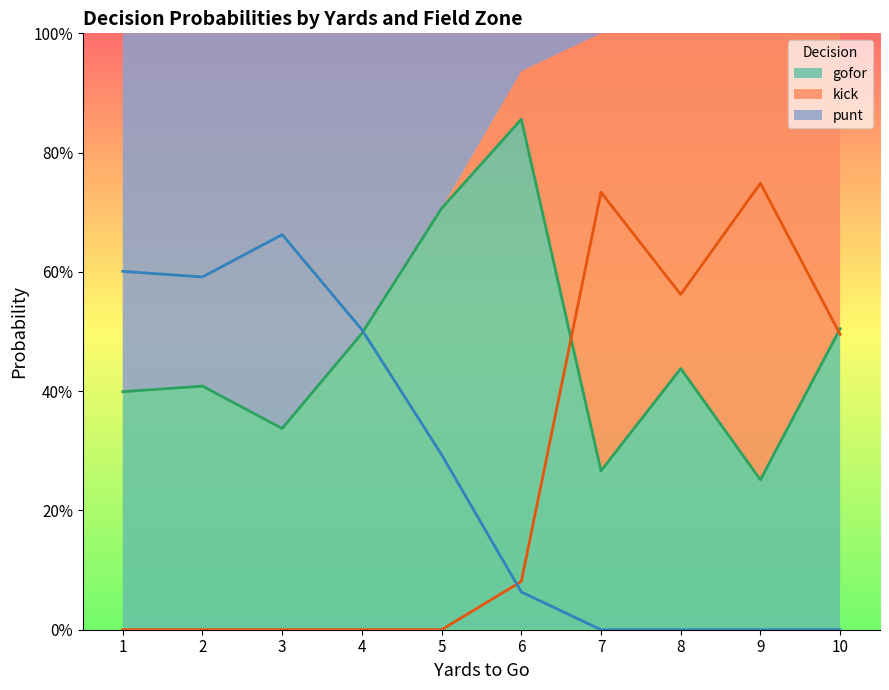

Which series has the largest total across all categories?

gofor